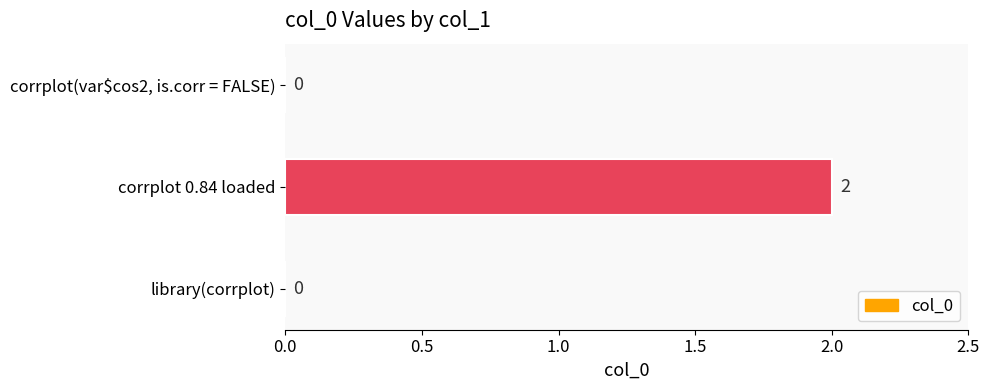

Reading bottom to top, list all the values displayed in this chart.

library(corrplot)=0	corrplot 0.84 loaded=2	corrplot(var$cos2, is.corr = FALSE)=0